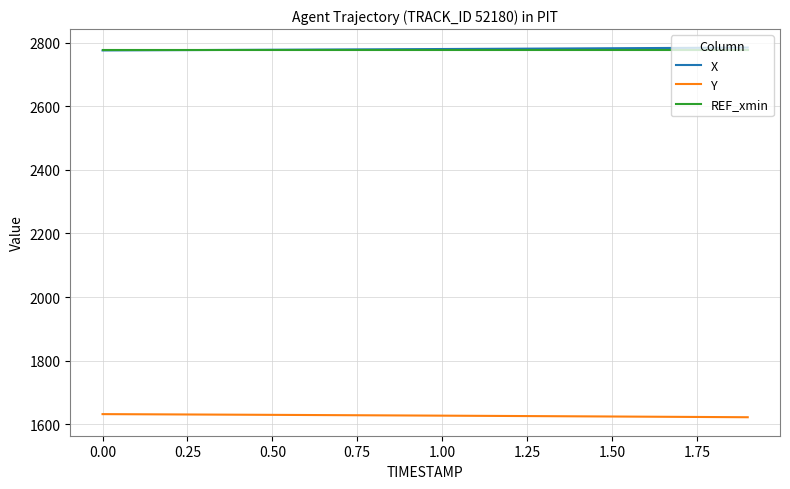

True or false: Y and REF_xmin intersect in this chart.

False